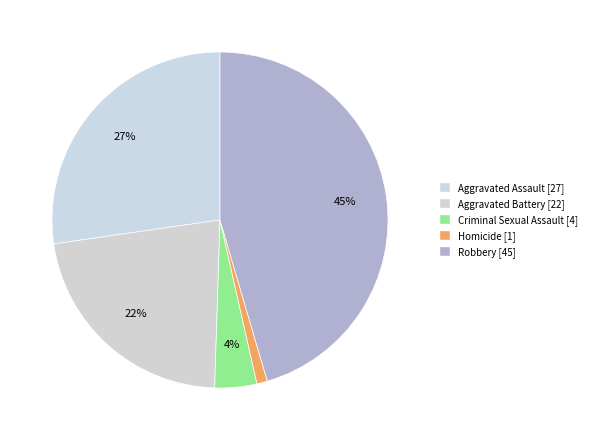

Count the number of slices in the pie.

5